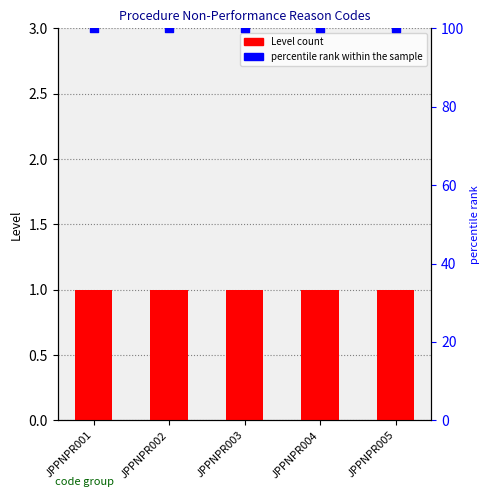

Is the value of Level at JPPNPR001 greater than the value of percentile rank within the sample at JPPNPR004?

No